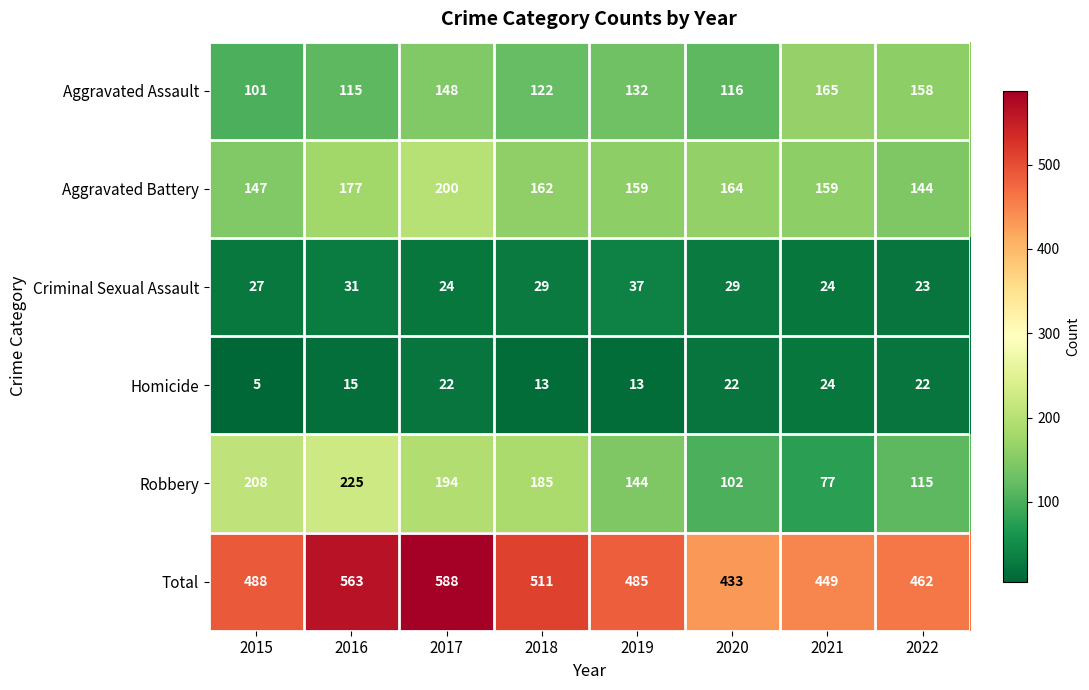

How many data points in Aggravated Battery are less than 162?

4